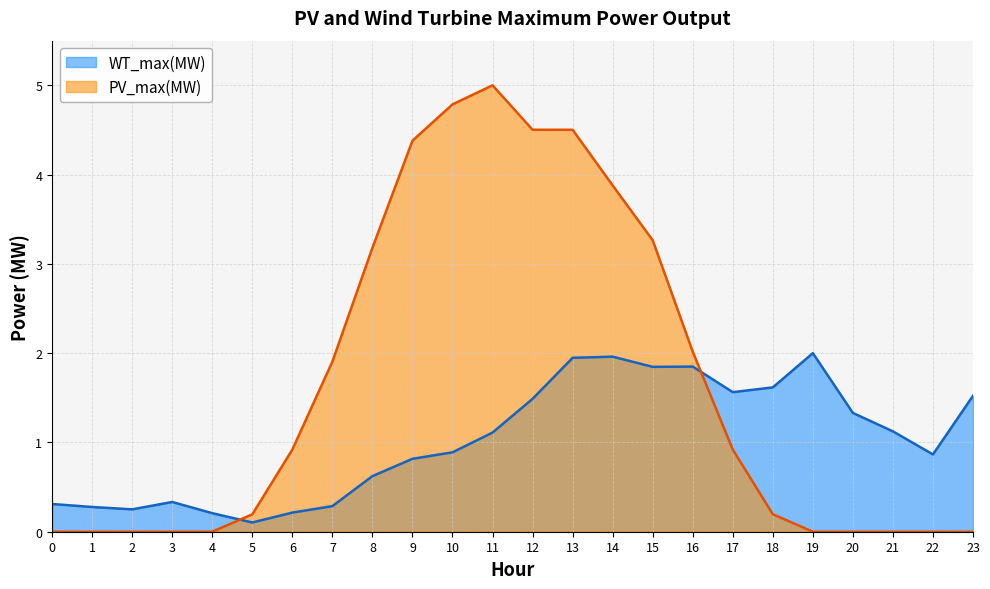

Rank the series at 12 from highest to lowest value.

PV_max(MW), WT_max(MW)